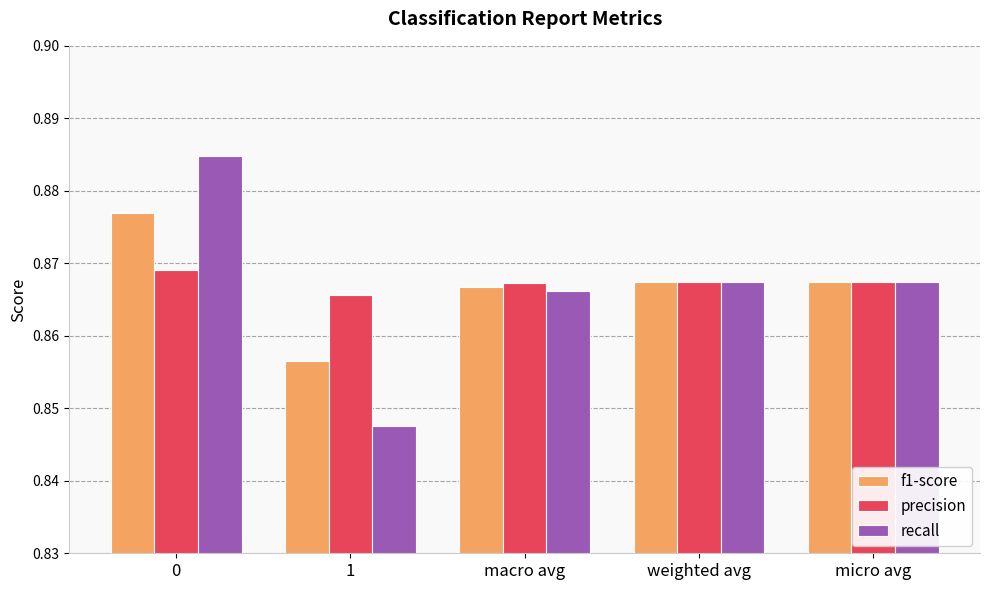

How many f1-score values are between 0 and 1?

5